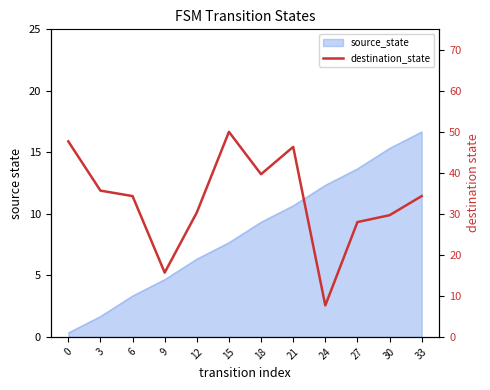

How many lines are shown in the chart?

1